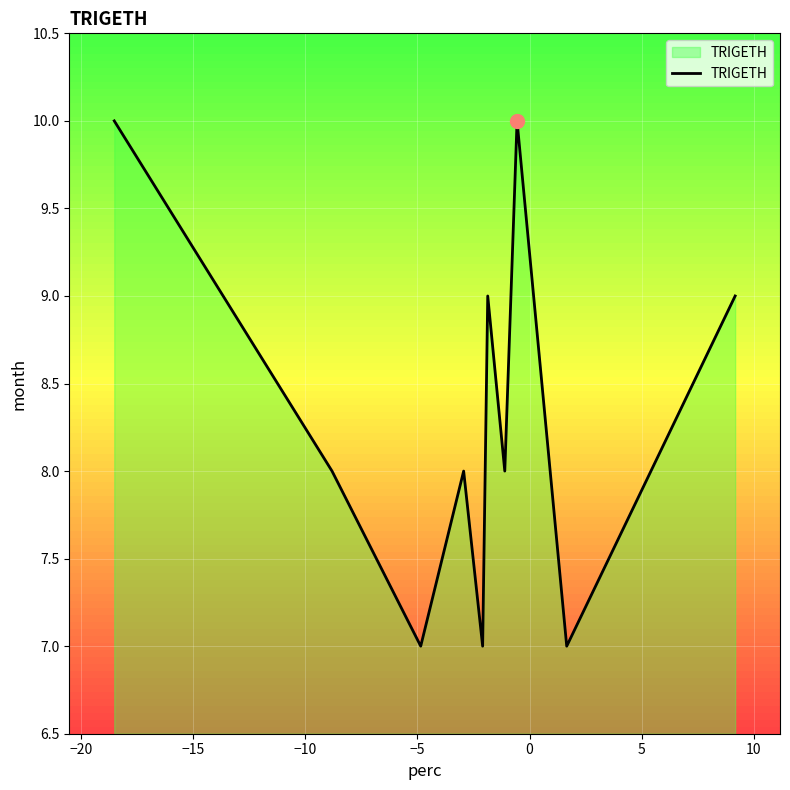

What is the maximum value for TRIGETH?

10